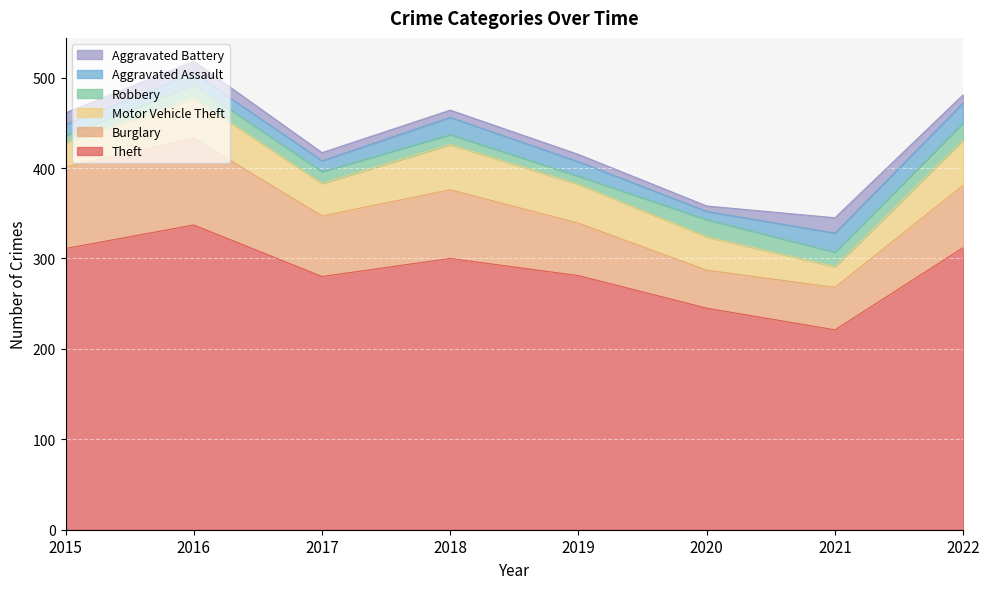

True or false: Theft has more than 2 interior local peaks.

False